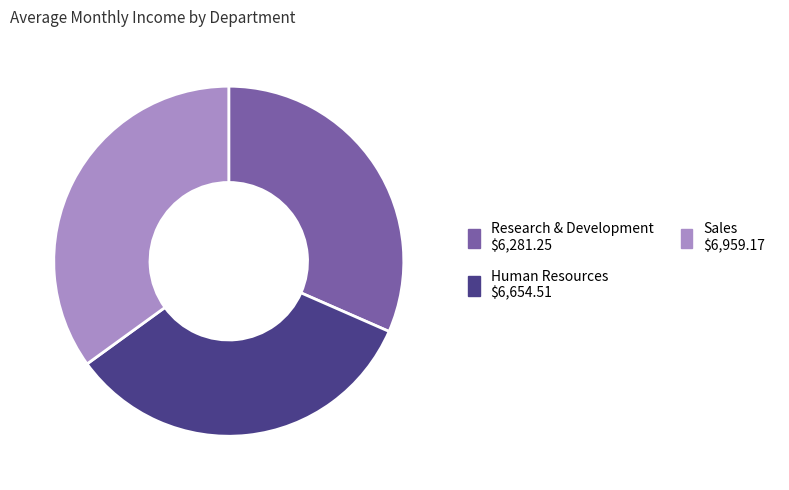

Is the sum of Research & Development and Human Resources greater than half?

Yes